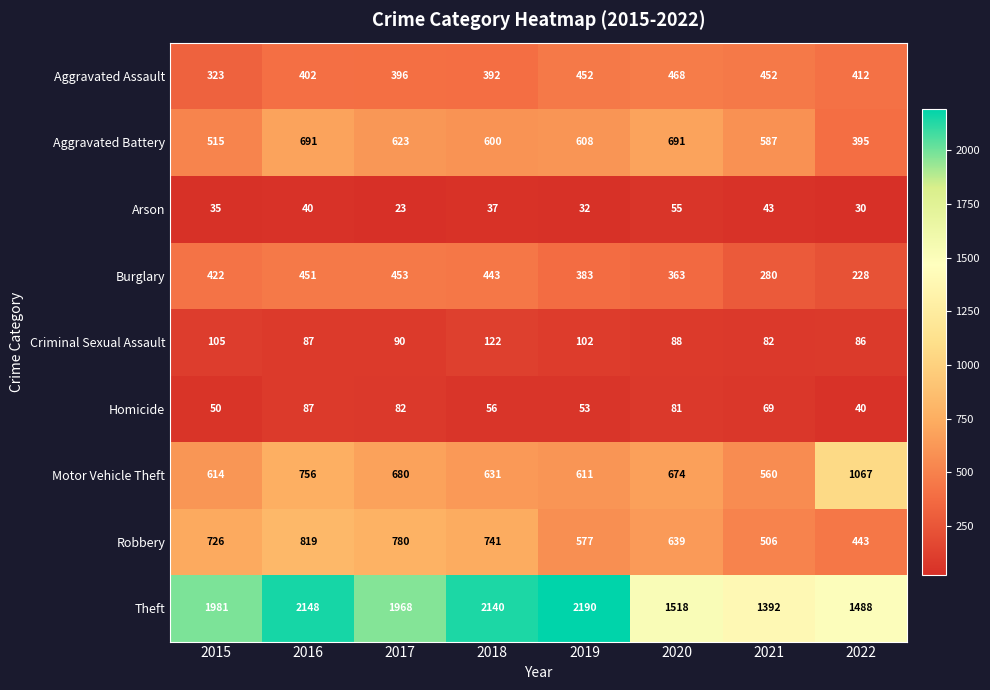

At which category is the sum across all series the highest?

2016